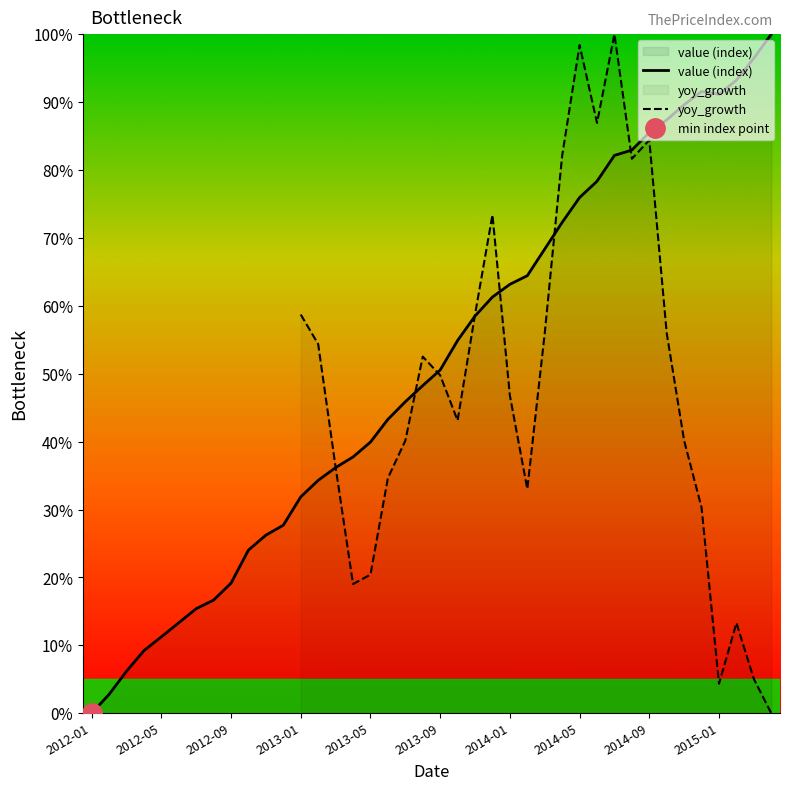

In yoy_growth, how many points are lower than both neighbors (excluding endpoints)?

6